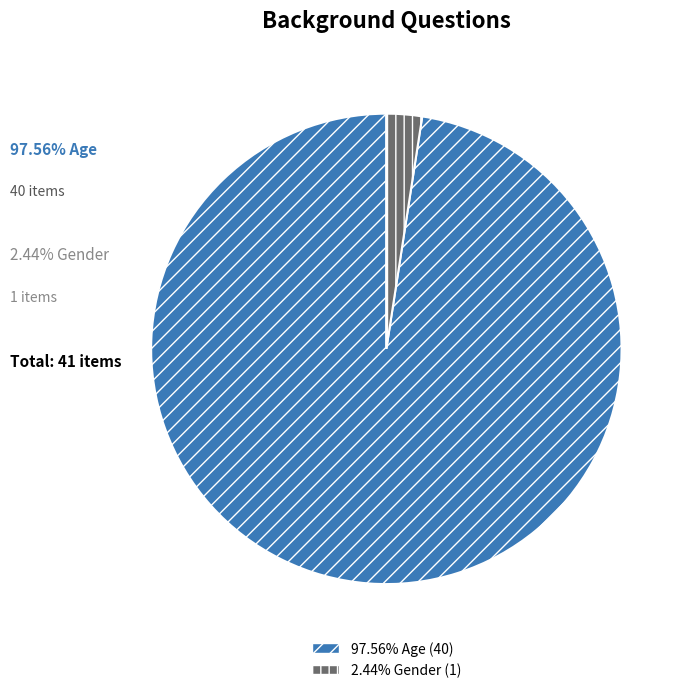

Is there a majority slice in this chart?

Yes